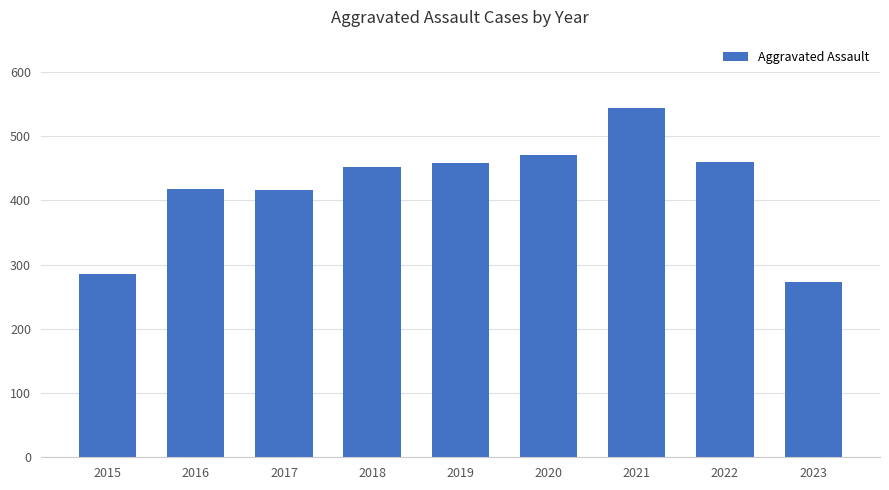

Does the chart contain stacked bars?

No